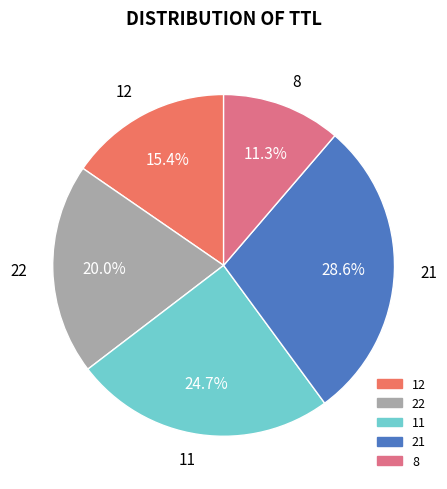

Count the number of slices in the pie.

5